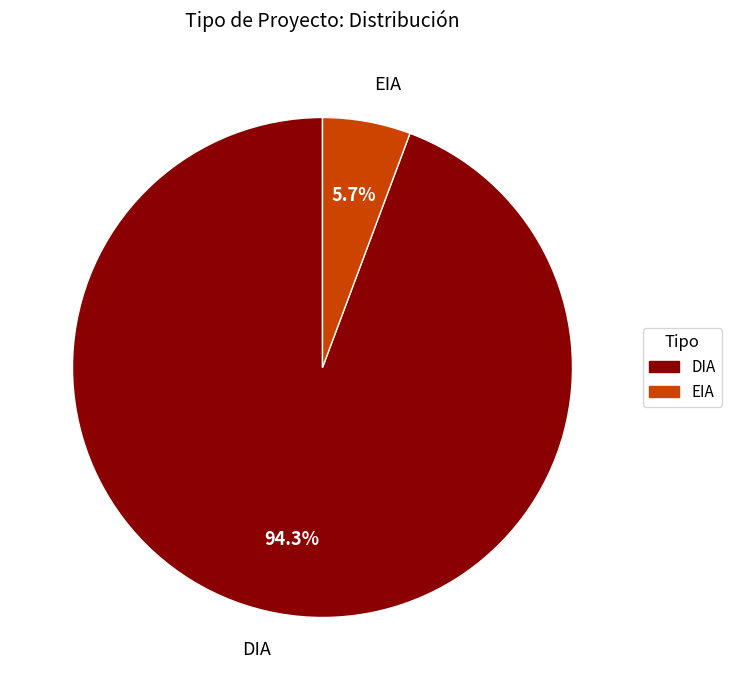

To the nearest percent, what is the difference between the DIA and EIA slice percentages?

89%